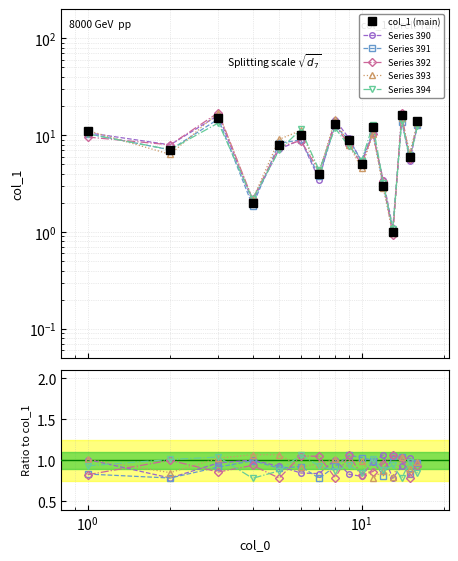

List the series in order of their peak value, highest first.

col_1 (main), Series 393, Series 394, Series 392, Series 390, Series 391